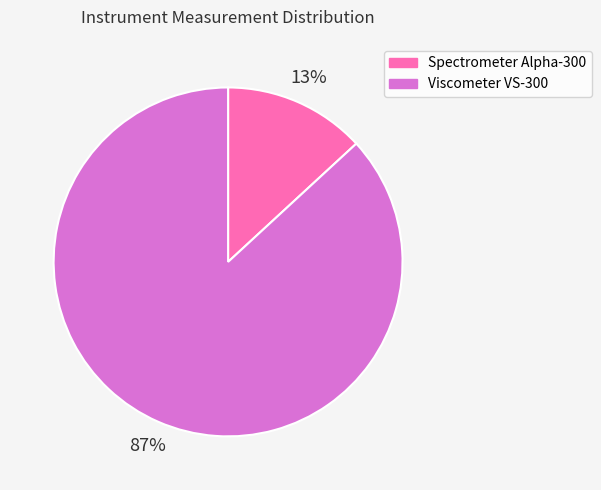

How many slices are in this pie chart?

2